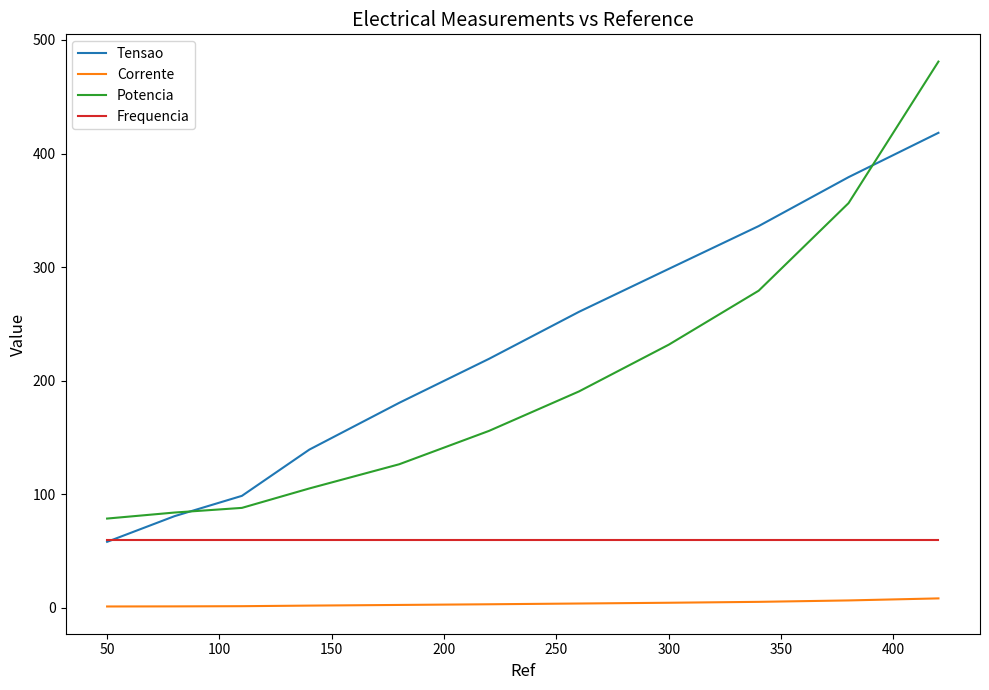

How many categories are shown in the chart?

11